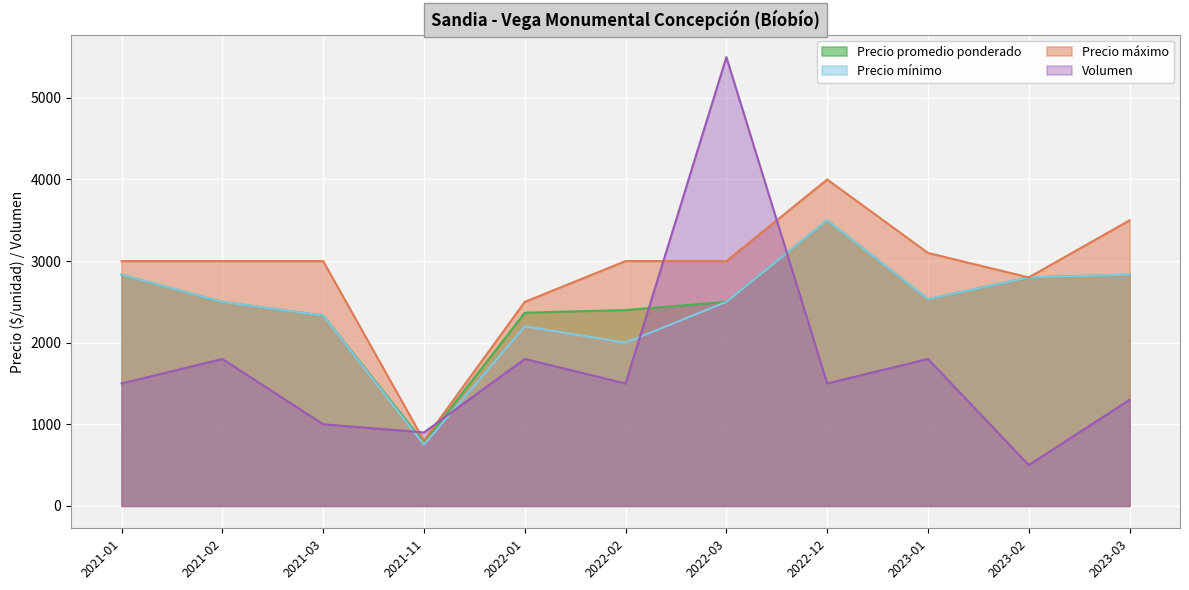

Reading right to left, list all the values displayed in this chart.

Precio promedio ponderado: 2023-03=2833	2023-02=2800	2023-01=2533	2022-12=3500	2022-03=2500	2022-02=2400	2022-01=2367	2021-11=775	2021-03=2333	2021-02=2500	2021-01=2833
Precio mínimo: 2023-03=2833	2023-02=2800	2023-01=2533	2022-12=3500	2022-03=2500	2022-02=2000	2022-01=2200	2021-11=750	2021-03=2333	2021-02=2500	2021-01=2833
Precio máximo: 2023-03=3500	2023-02=2800	2023-01=3100	2022-12=4000	2022-03=3000	2022-02=3000	2022-01=2500	2021-11=800	2021-03=3000	2021-02=3000	2021-01=3000
Volumen: 2023-03=1300	2023-02=500	2023-01=1800	2022-12=1500	2022-03=5500	2022-02=1500	2022-01=1800	2021-11=900	2021-03=1000	2021-02=1800	2021-01=1500